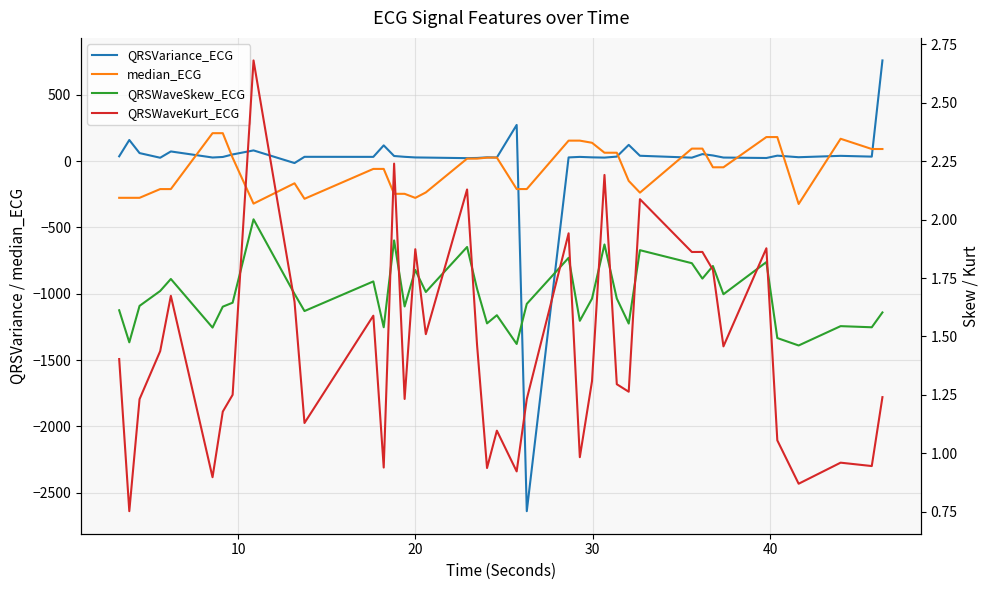

Which series ends up on top after the final intersection of QRSWaveKurt_ECG and QRSVariance_ECG?

QRSVariance_ECG